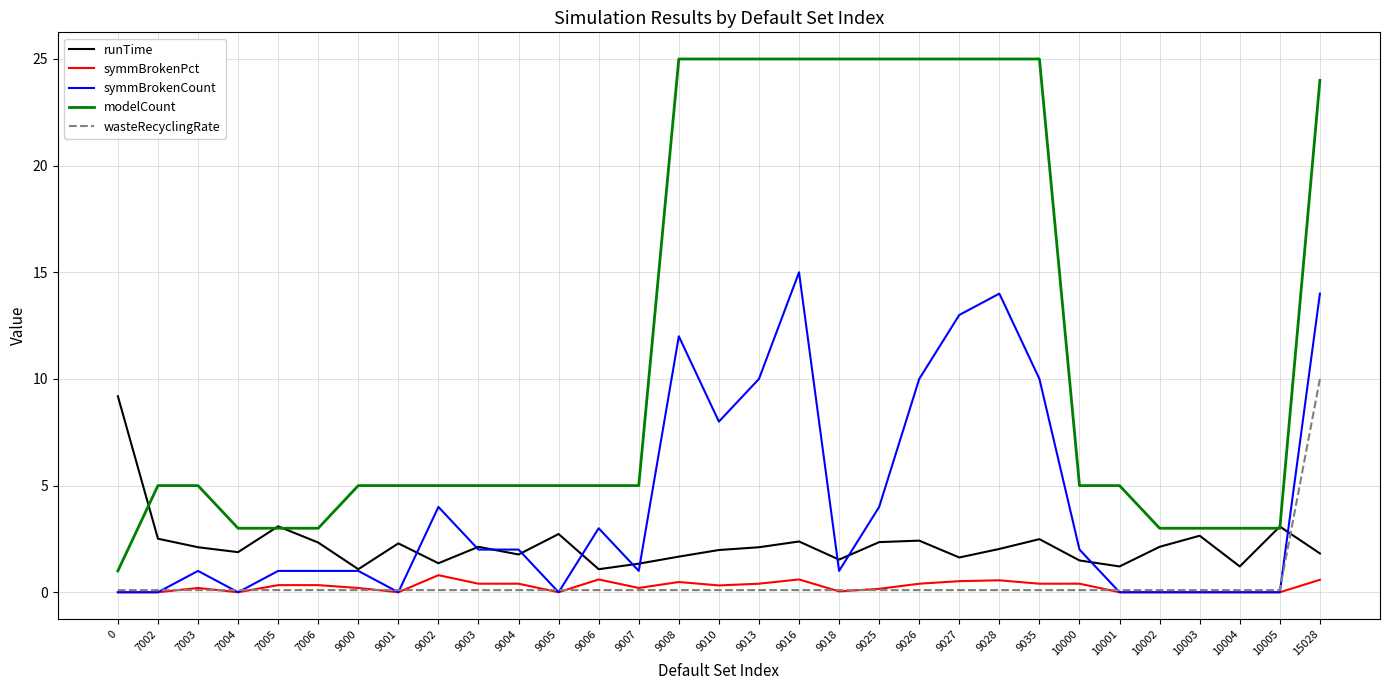

Is the value of modelCount at 9003 greater than the value of symmBrokenCount at 9004?

Yes